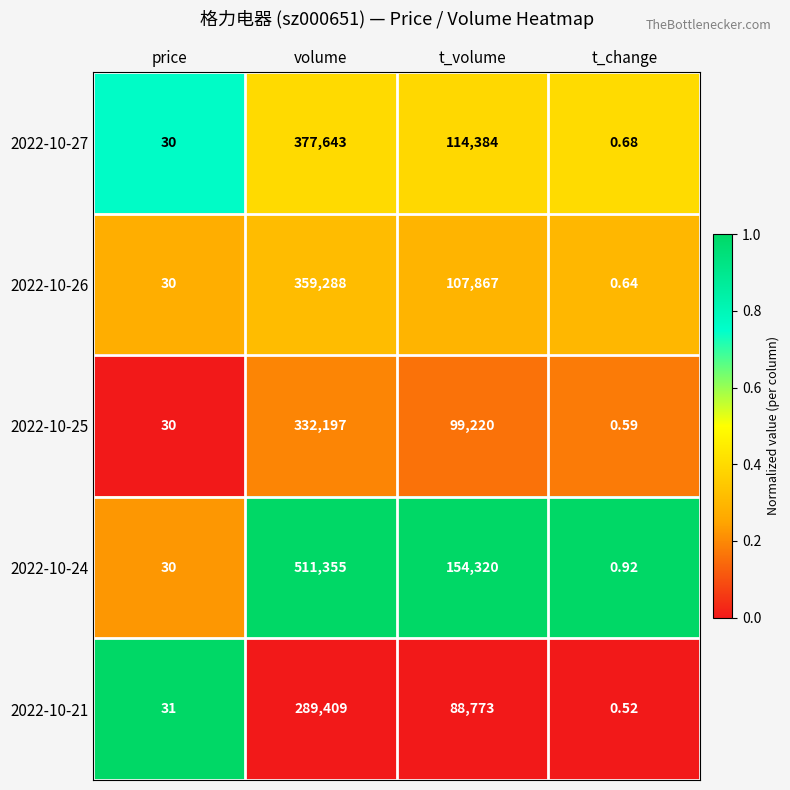

Is the value of 2022-10-25 at t_change greater than the value of 2022-10-27 at volume?

No